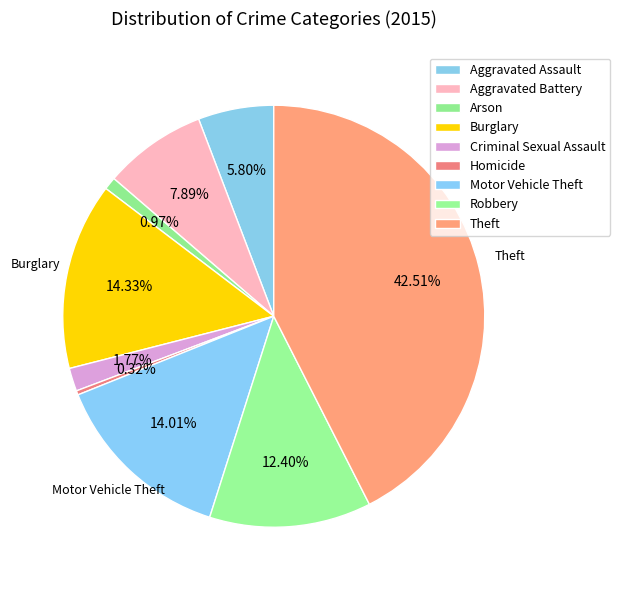

How many segments does this pie chart have?

9